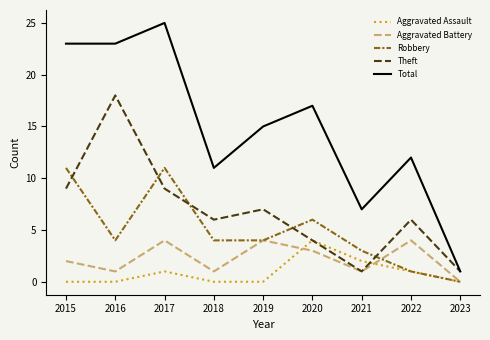

Reading right to left, what are all the values shown in this chart?

Aggravated Assault: 0	1	2	4	0	0	1	0	0
Aggravated Battery: 0	4	1	3	4	1	4	1	2
Robbery: 0	1	3	6	4	4	11	4	11
Theft: 1	6	1	4	7	6	9	18	9
Total: 1	12	7	17	15	11	25	23	23